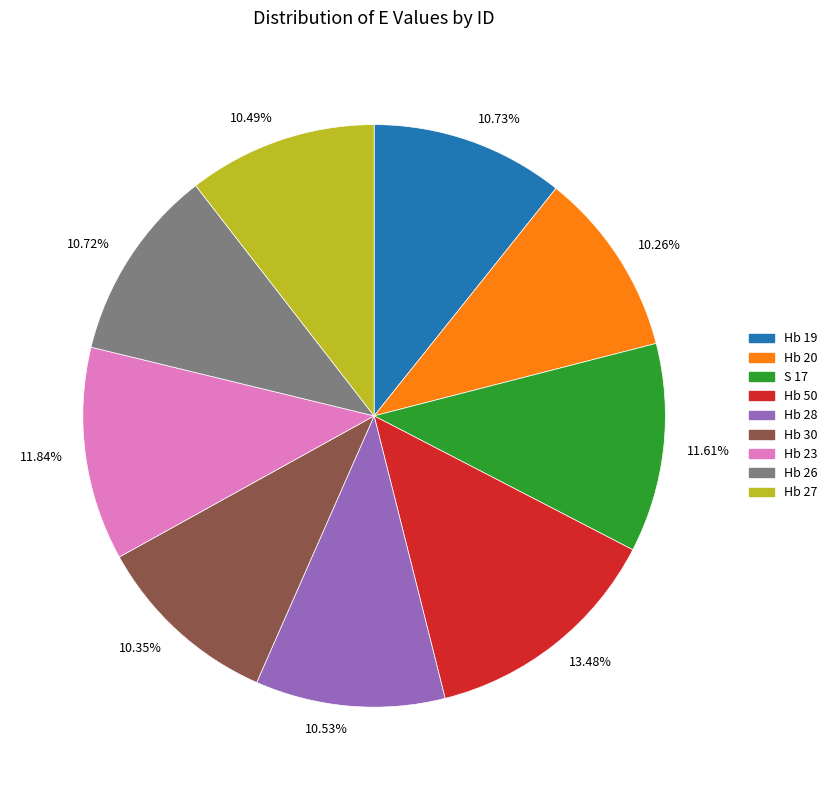

True or false: Hb 26 accounts for 11% of the total.

True